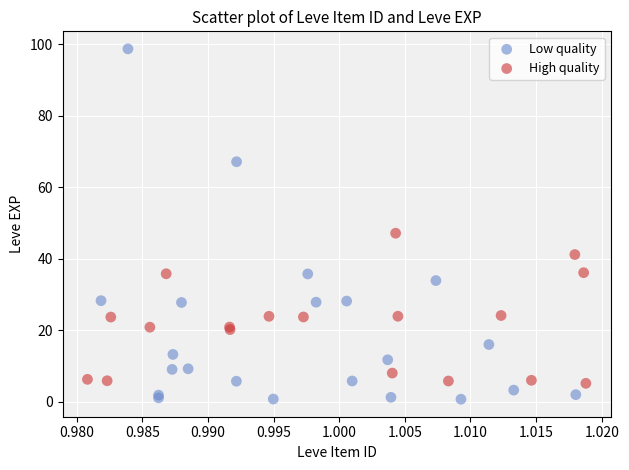

Which series has the widest spread of Y values?

Low quality